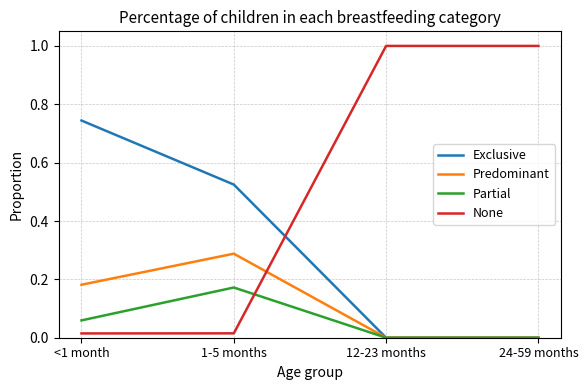

At which category does Predominant reach its first local peak?

1-5 months